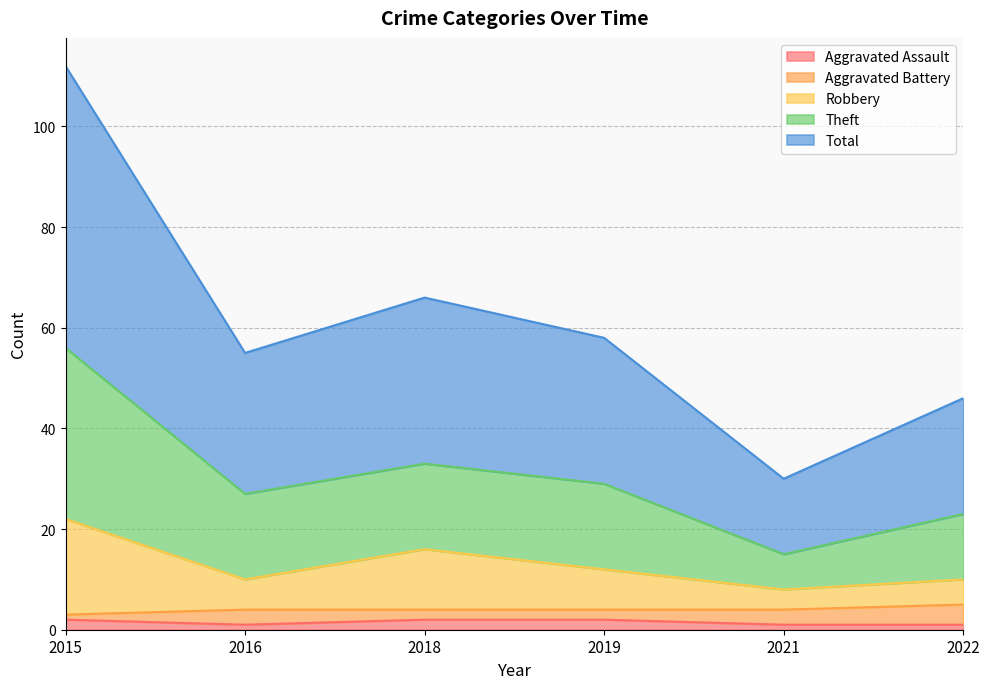

Between 2015 and 2022, which series saw the biggest shift?

Theft